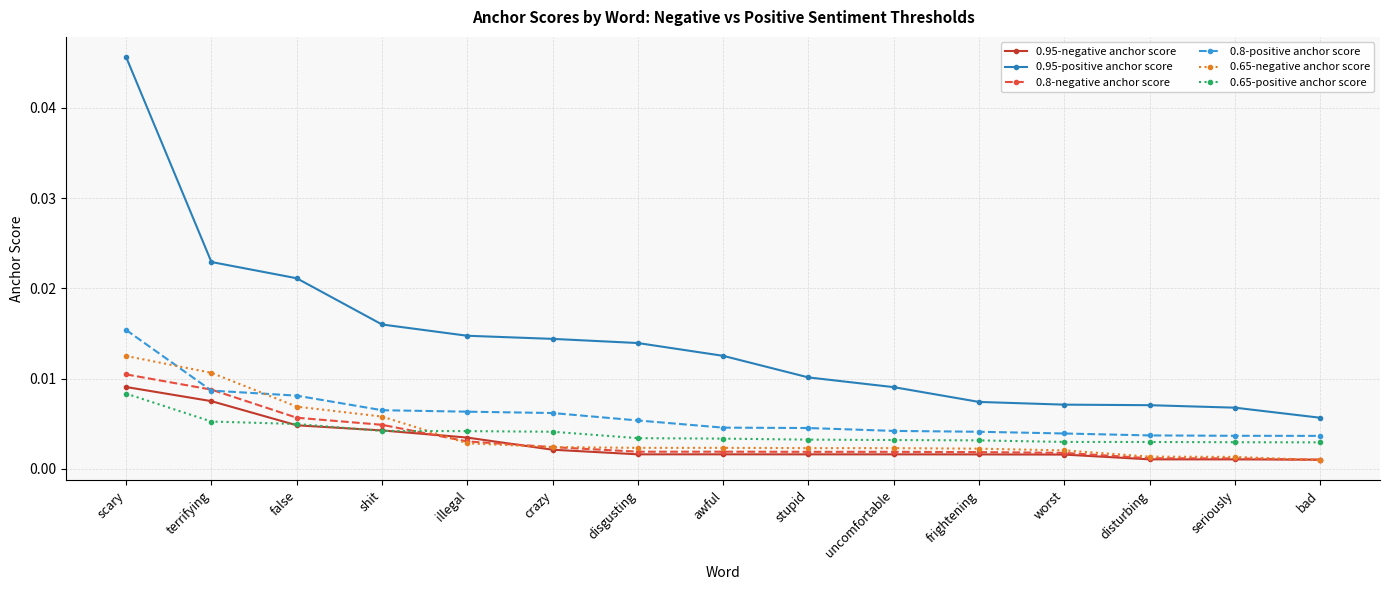

What is the label of the 15th point from the right?

scary